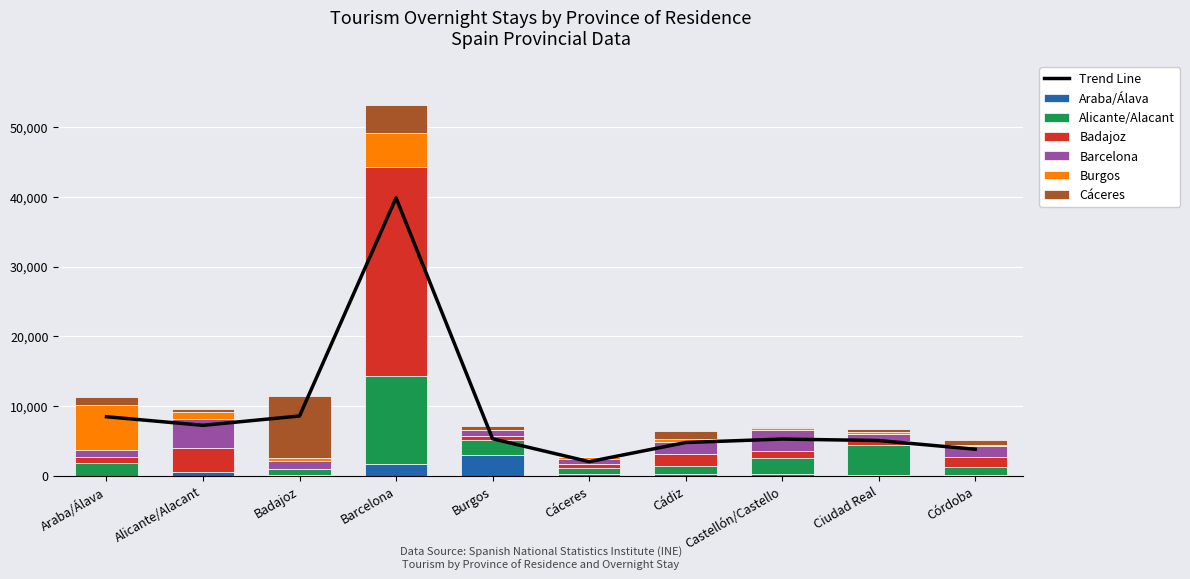

Which series has the largest total across all categories?

Badajoz